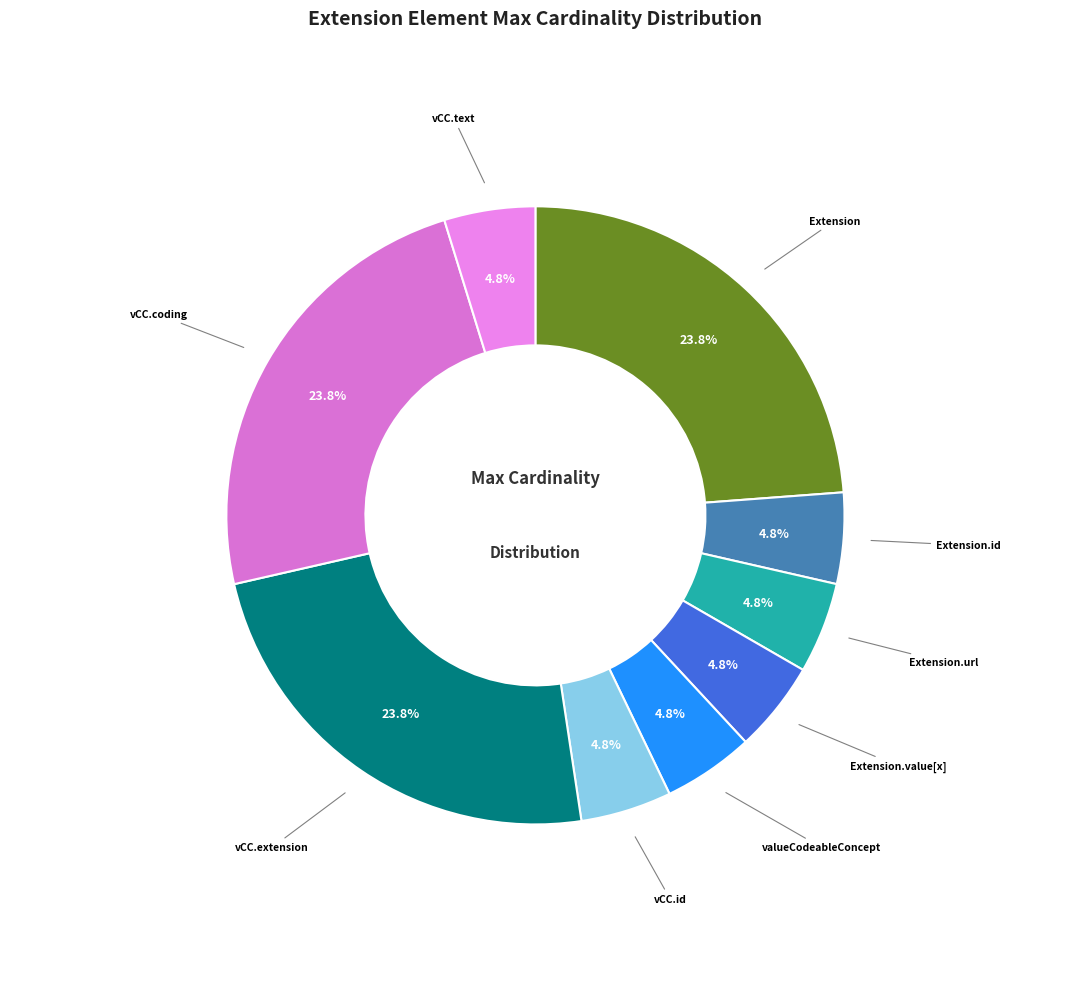

To the nearest percent, what is the difference between the largest and smallest slice percentages?

19%